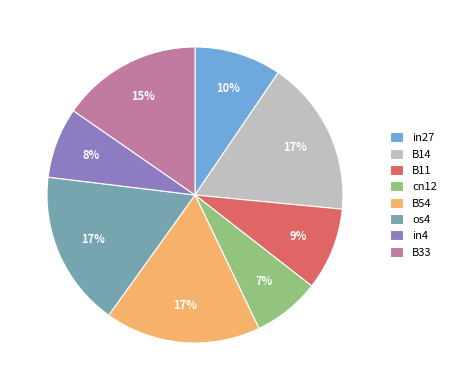

How many slices are in this pie chart?

8